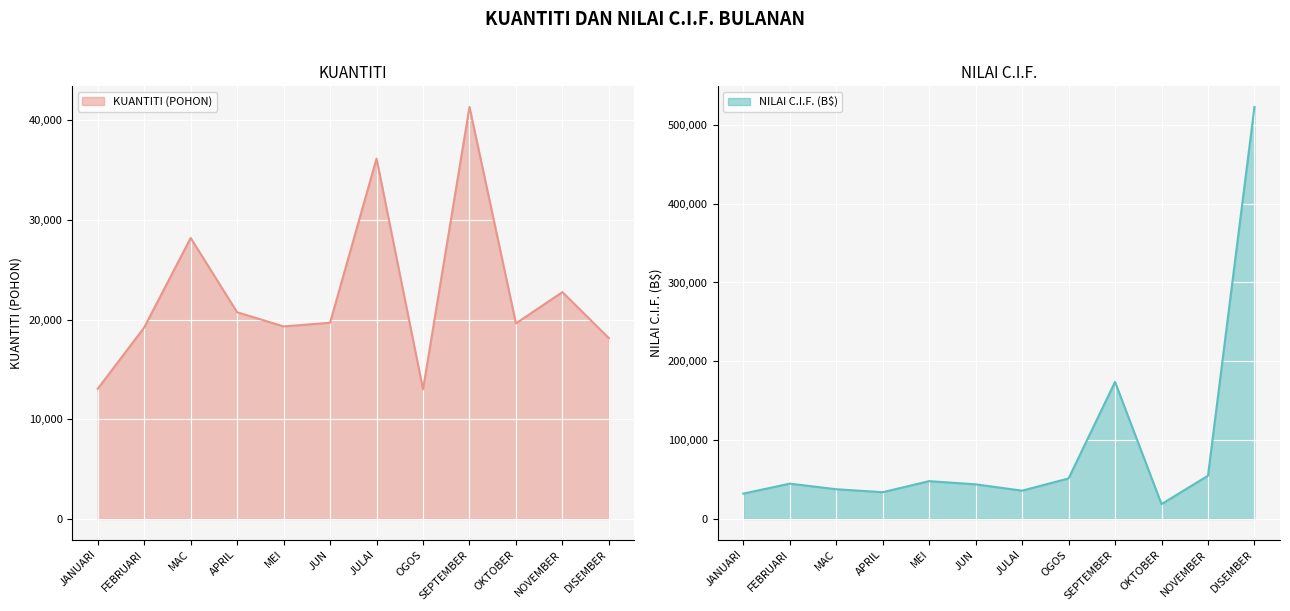

What is the spread (max minus min) of values at SEPTEMBER?

132539.0